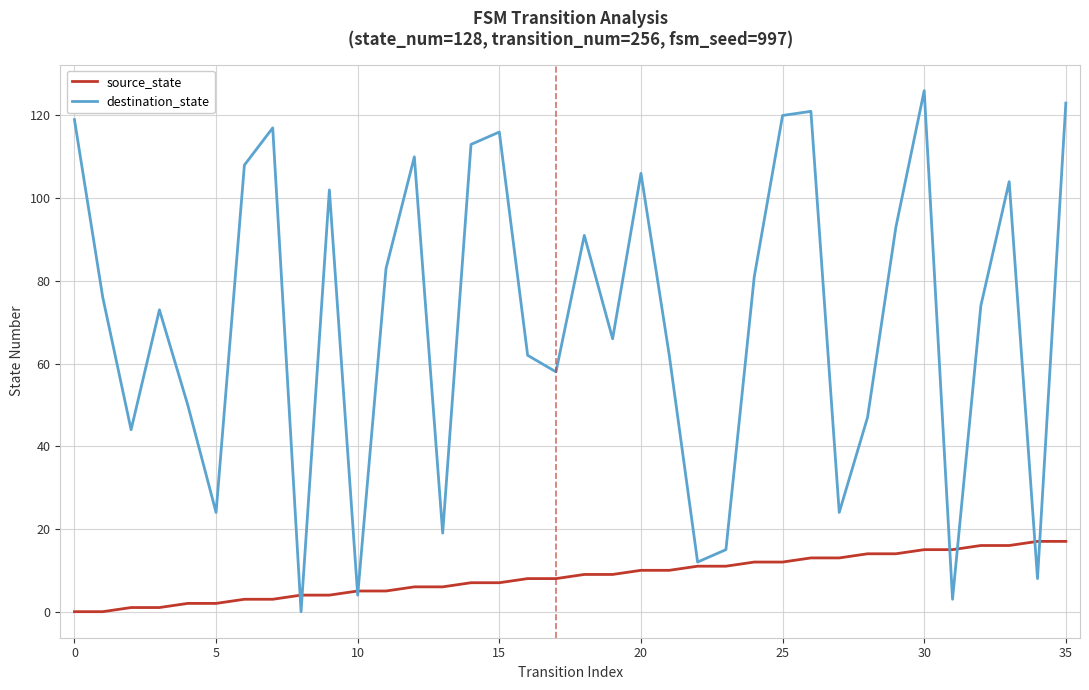

What is the maximum value for destination_state?

126